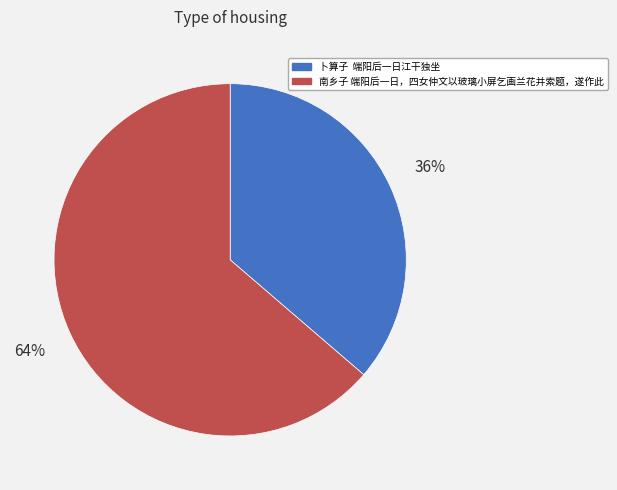

To the nearest percent, what is the average slice percentage?

50%